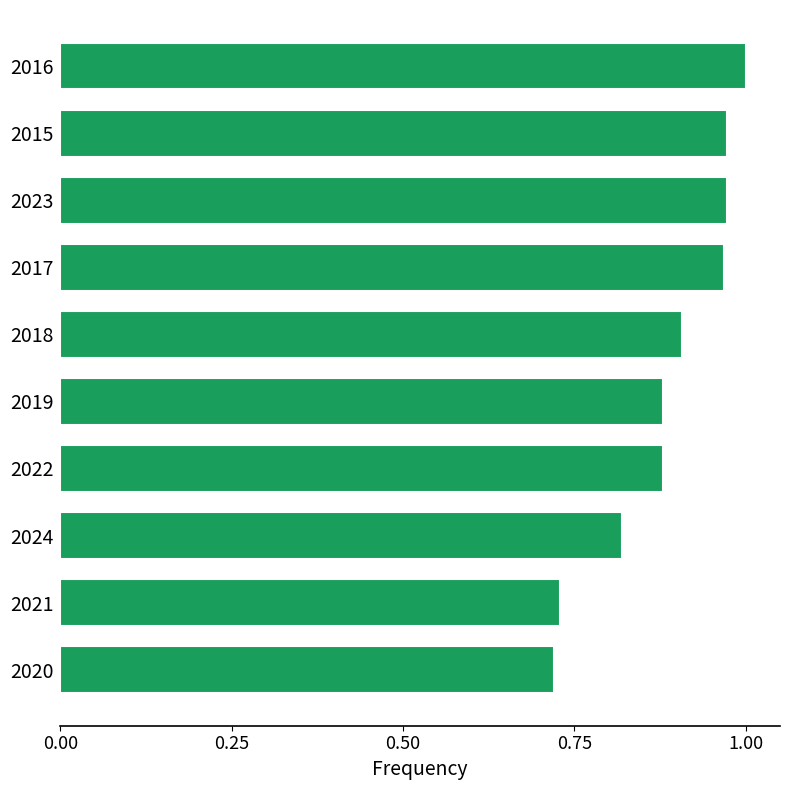

Which label corresponds to the largest value in the chart?

2016